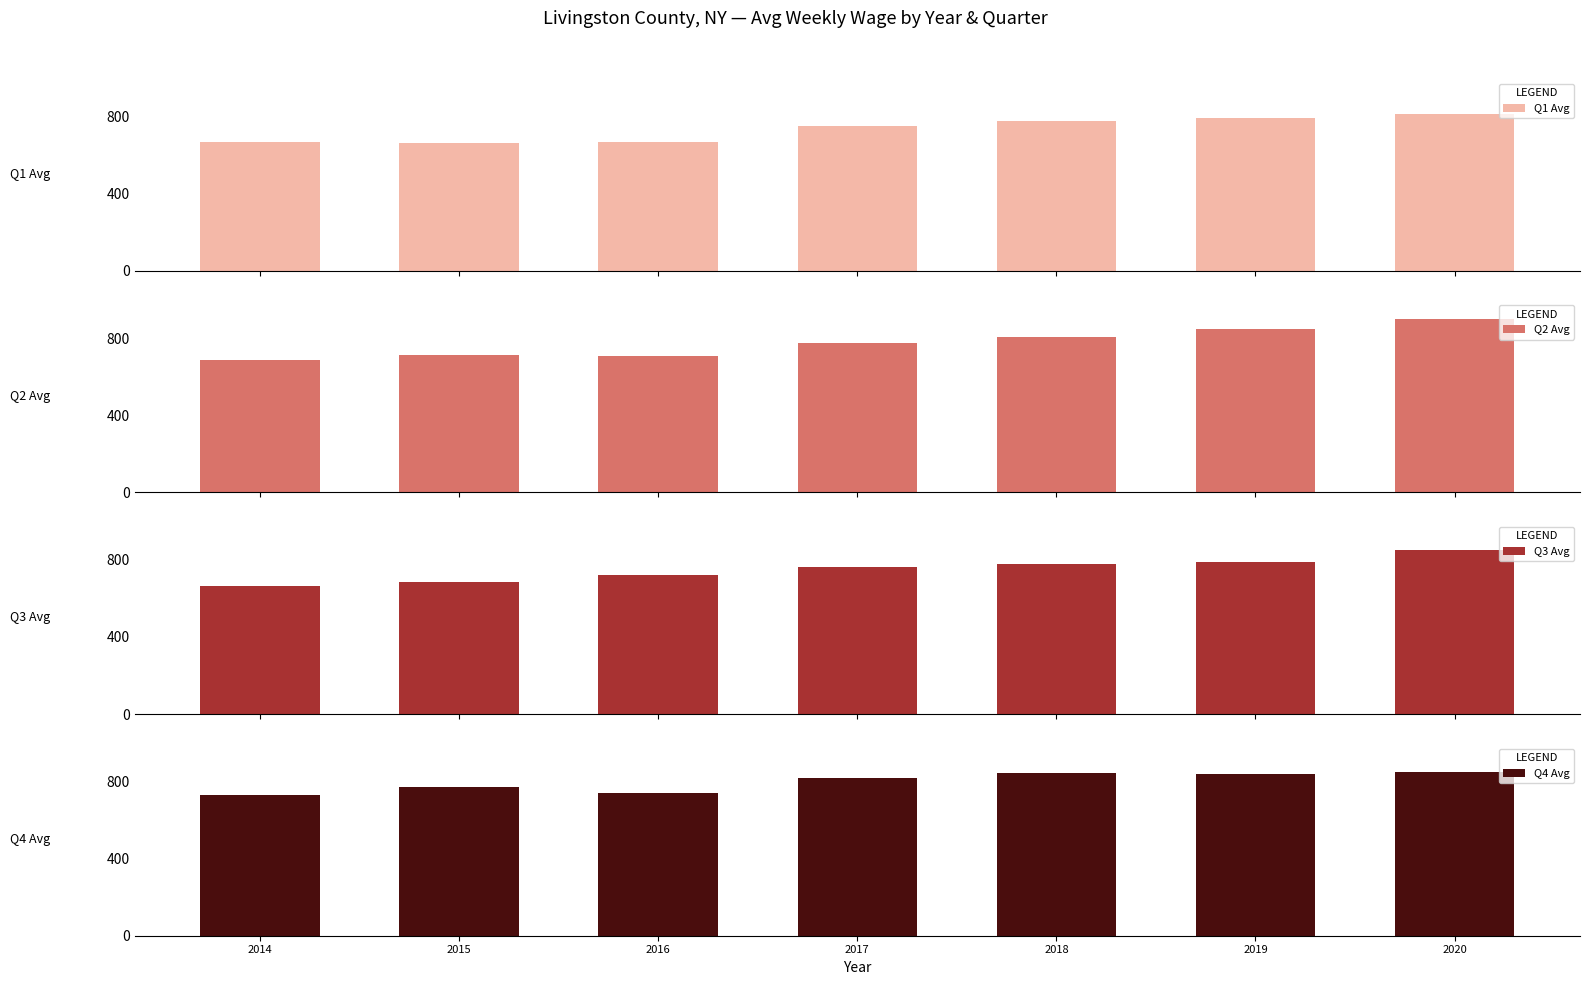

Does the chart contain stacked bars?

No